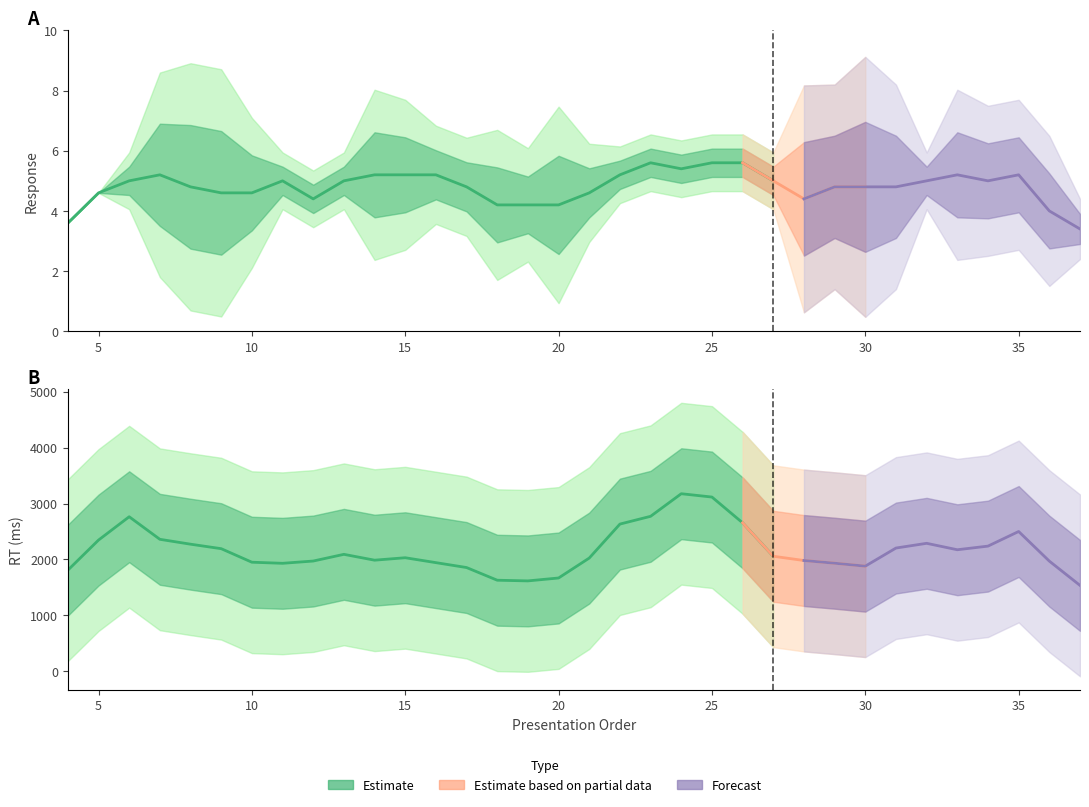

Does the chart display data point markers on the line(s)?

No